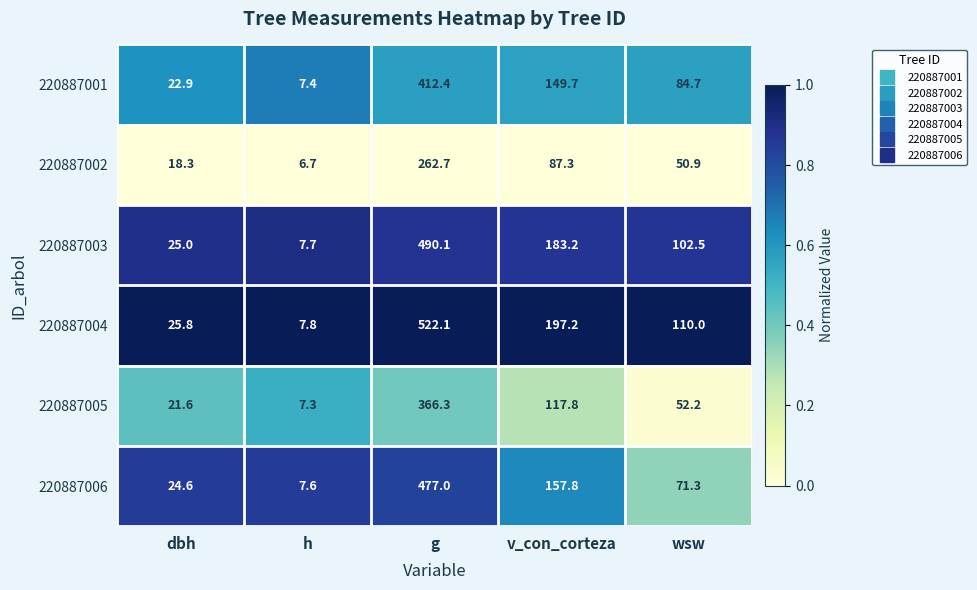

Is it true that 220887001 equals 166.3 at g?

False